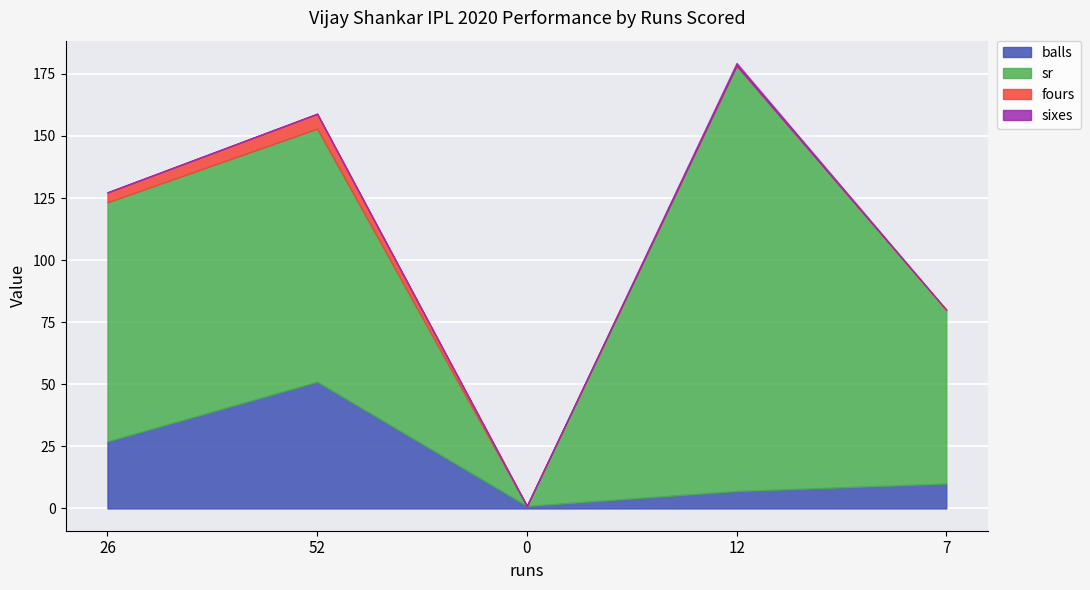

How many lines are shown in the chart?

4